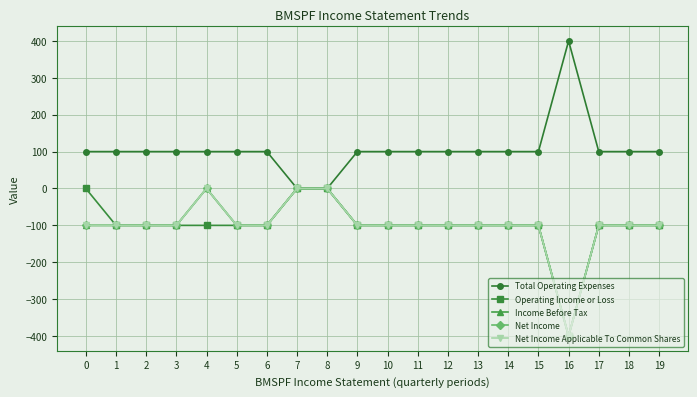

Is this an area chart (filled region under the line)?

No